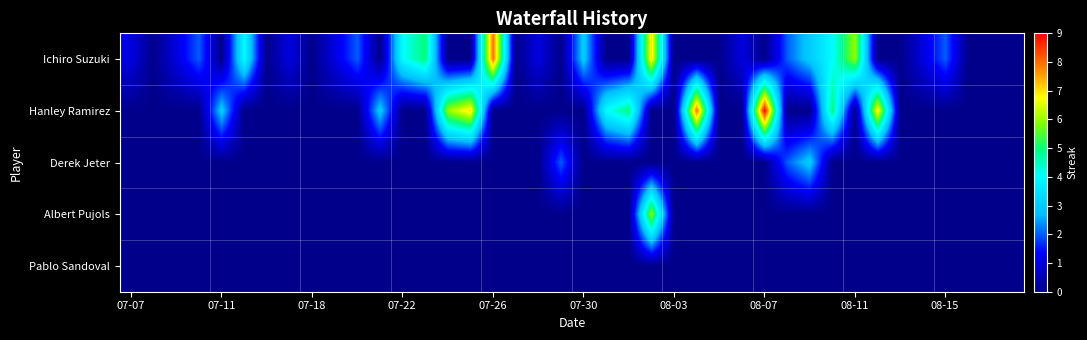

Reading right to left, what are all the values shown in this chart?

Ichiro Suzuki: 0	0	0	2	1	0	0	6	4	3	2	0	1	0	0	0	7	0	0	3	0	1	0	8	0	0	5	4	0	2	1	0	1	0	4	0	2	1	0	1
Hanley Ramirez: 0	0	0	0	0	0	7	0	5	0	0	9	0	0	8	0	0	5	4	0	0	0	0	0	7	6	0	0	3	0	0	0	0	0	0	3	0	0	0	0
Derek Jeter: 0	0	0	0	0	0	0	0	0	3	2	0	0	0	0	0	0	0	0	0	2	0	0	0	0	0	0	0	0	0	0	0	0	0	0	0	0	0	0	0
Albert Pujols: 0	0	0	0	0	0	0	0	0	0	0	0	0	0	0	0	6	0	0	0	0	0	0	0	0	0	0	0	0	0	0	0	0	0	0	0	0	0	0	0
Pablo Sandoval: 0	0	0	0	0	0	0	0	0	0	0	0	0	0	0	0	0	0	0	0	0	0	0	0	0	0	0	0	0	0	0	0	0	0	0	0	0	0	0	0